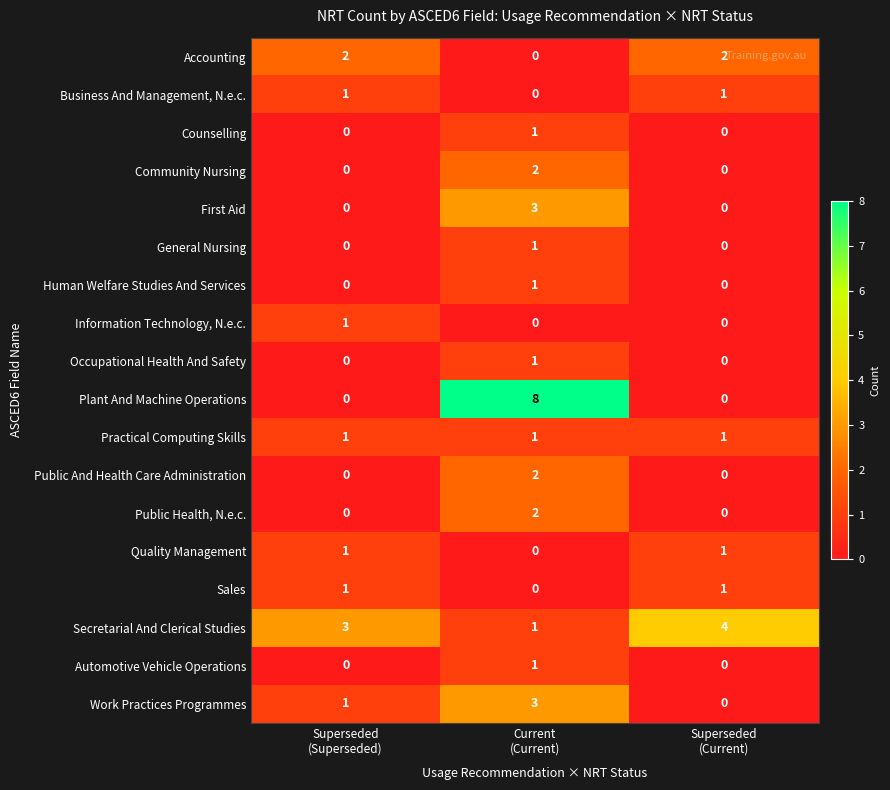

How many data points does each series have?

3